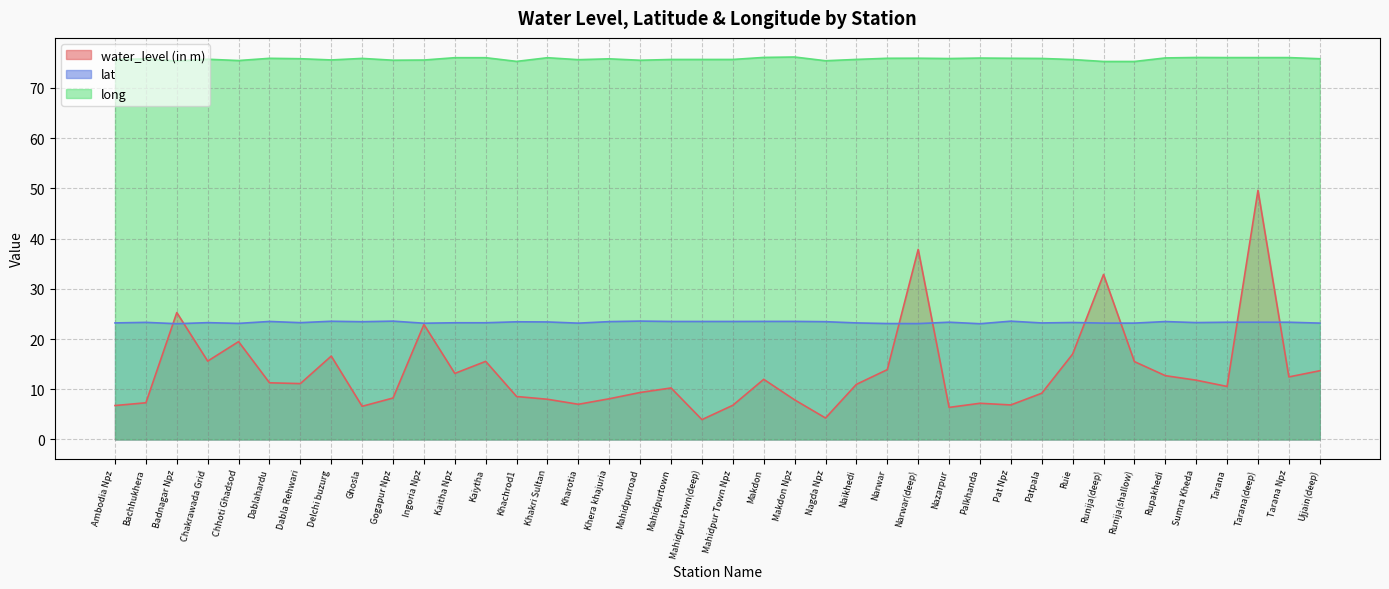

What position from the left is Ruie?

32